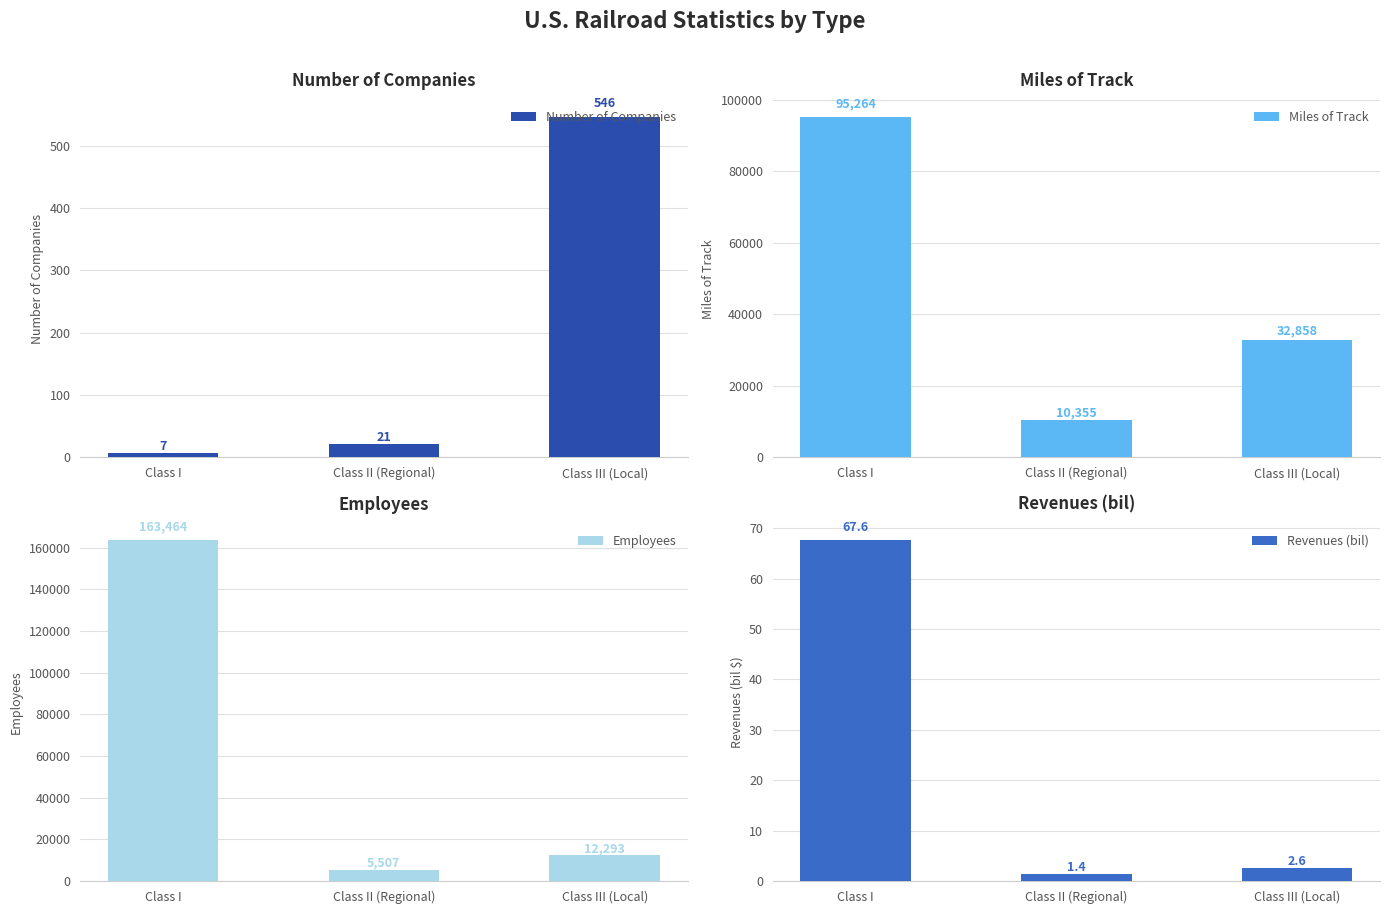

What is the label of the 3rd bar from the left?

Class III (Local)